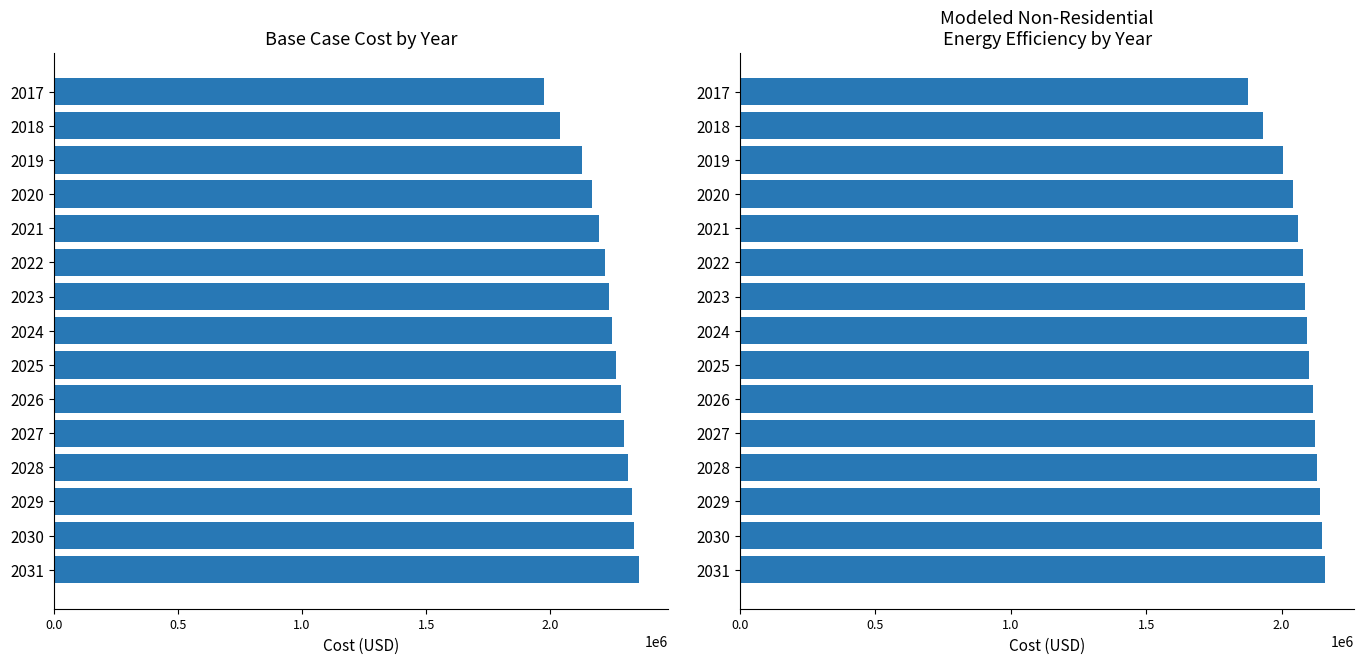

What are all the series names shown in the legend?

Base case cost, Modeled non-residential energy efficiency